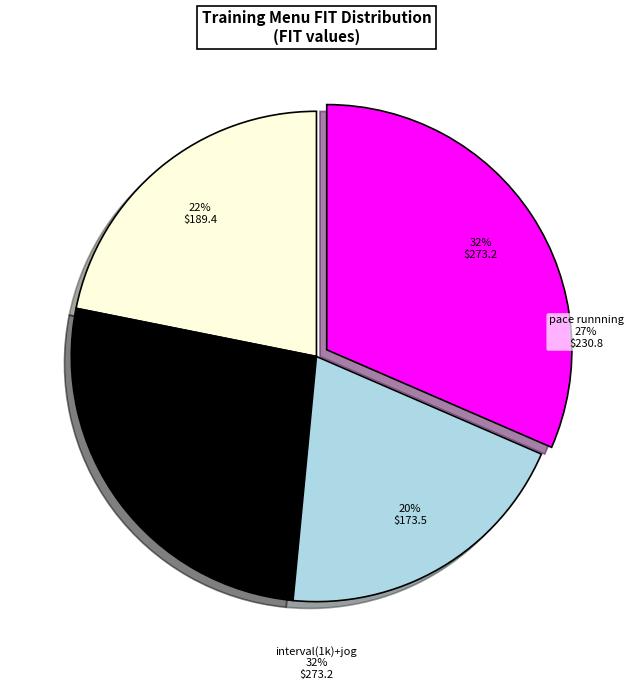

To the nearest percent, what is the difference between the pace runnning and jog slice percentages?

5%